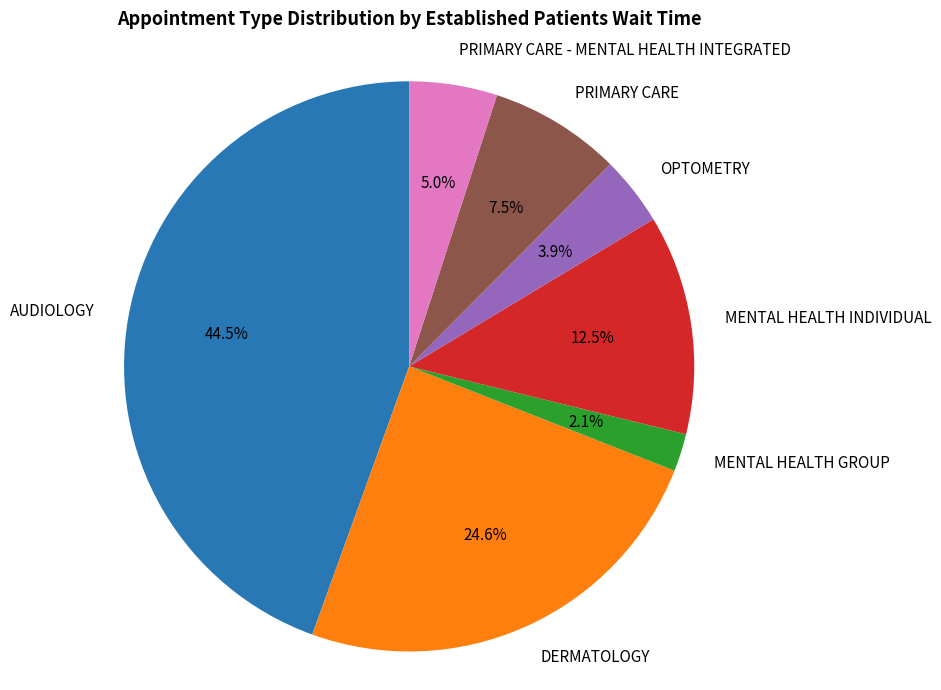

Does any single category account for the majority?

No